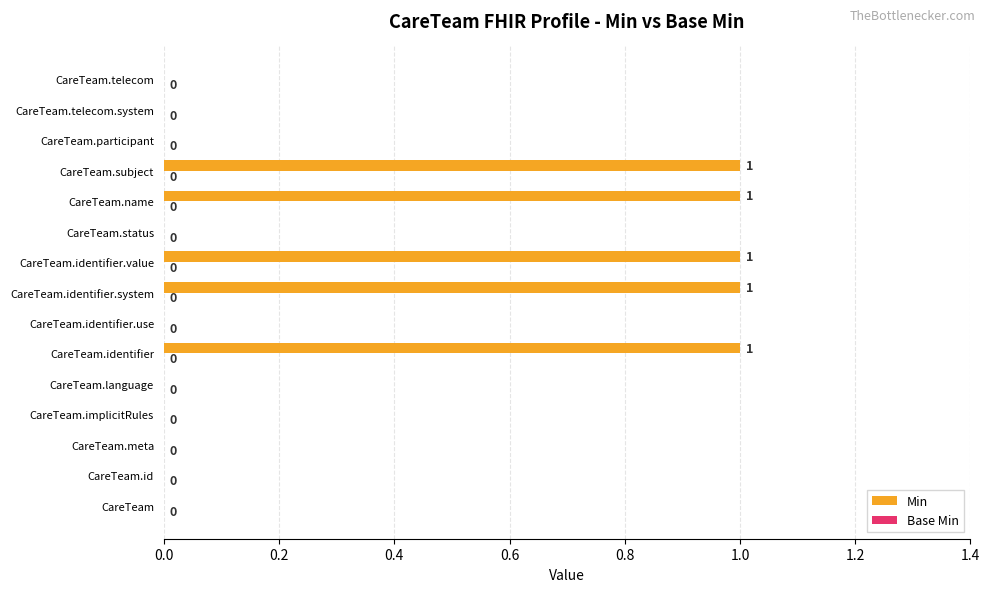

How many distinct data groups are displayed?

1